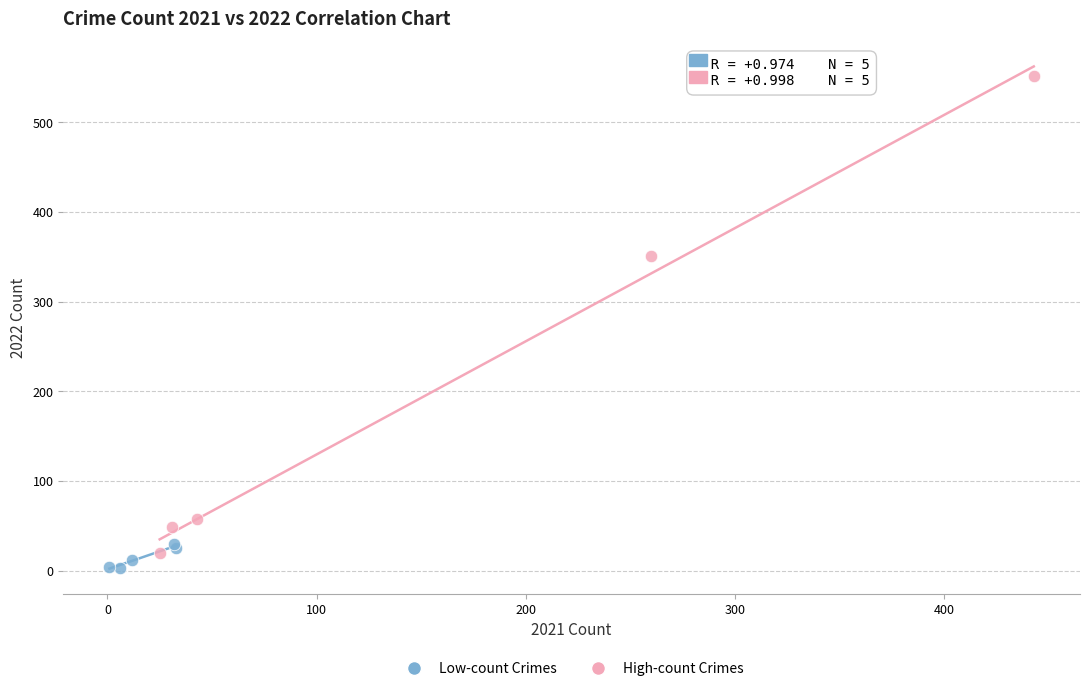

What are all the series names shown in the legend?

Low-count Crimes, High-count Crimes